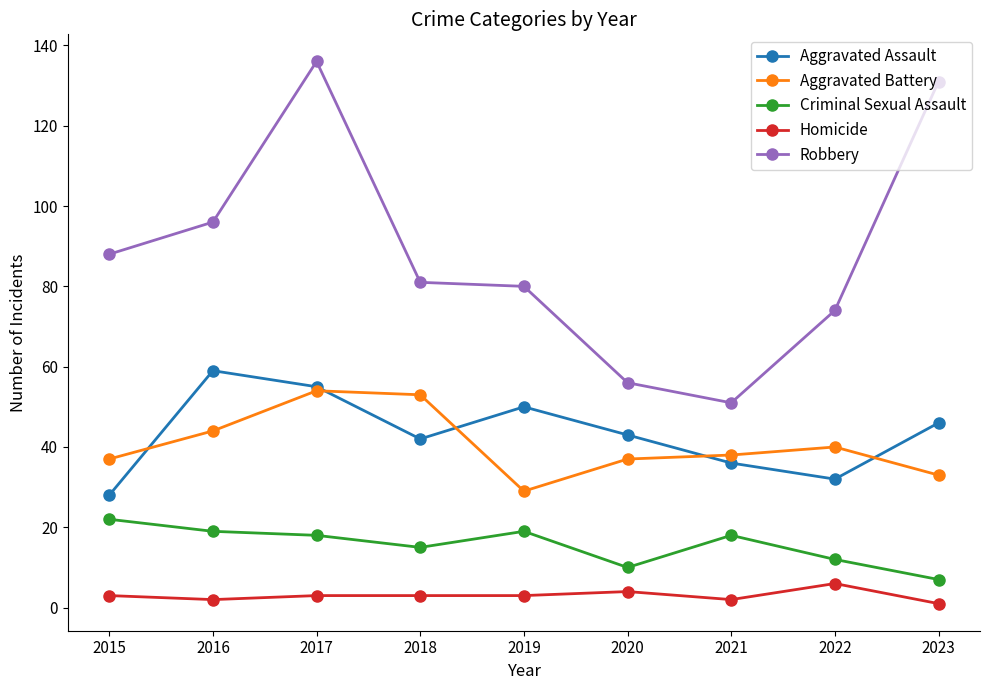

Is it true that Criminal Sexual Assault equals 7 at 2023?

True